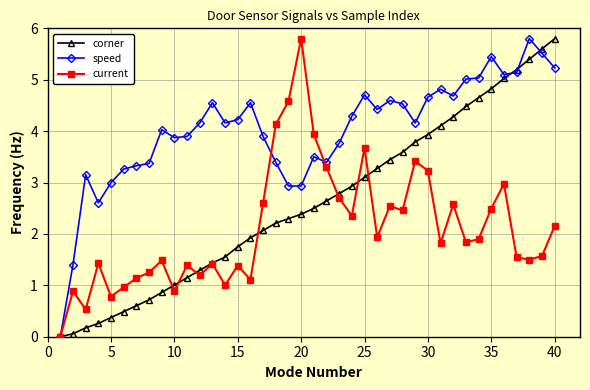

What is the value of the speed point at the 34th from the left?

5.0